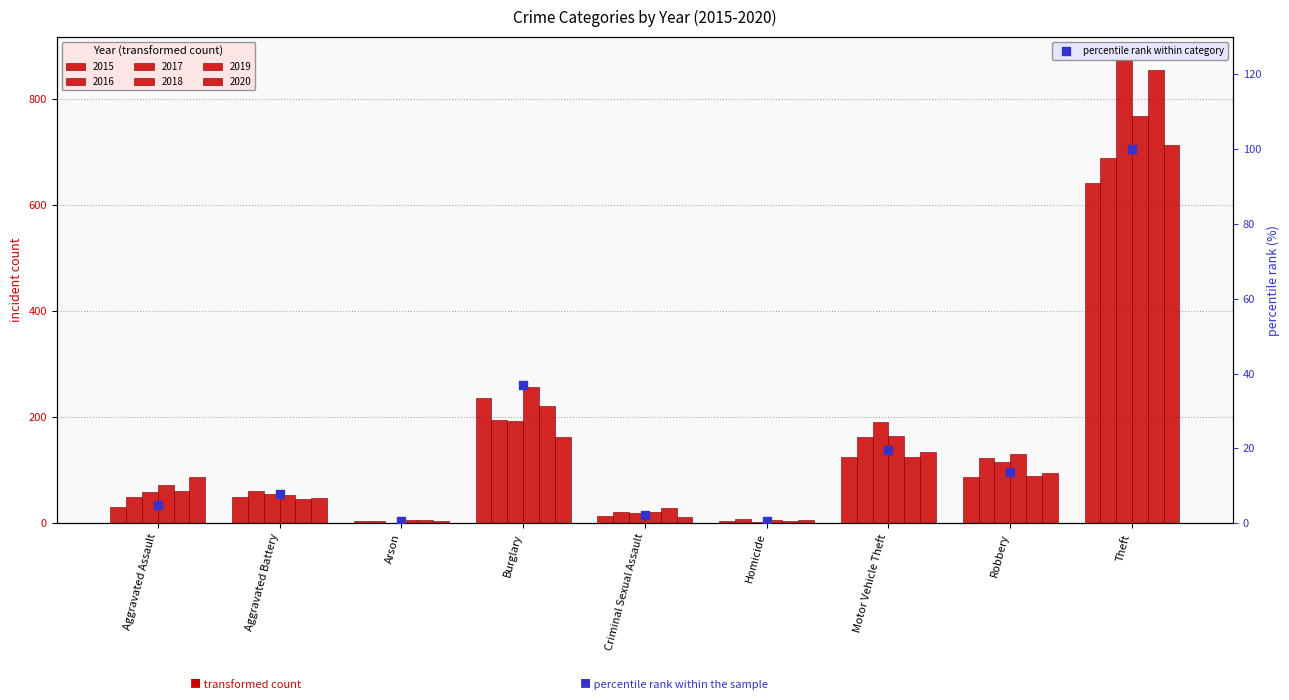

Which has a higher value, Arson or Motor Vehicle Theft?

Motor Vehicle Theft